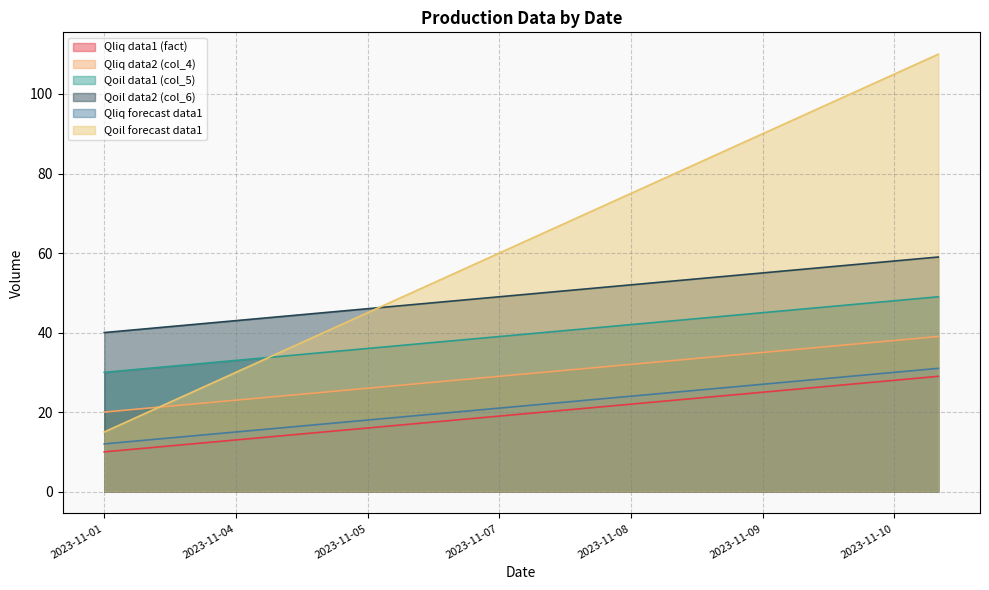

Reading left to right, list all the values displayed in this chart.

Qliq data1 (fact): 2023-11-01=10	2023-11-02=11	2023-11-03=12	2023-11-04=13	2023-11-04=14	2023-11-04=15	2023-11-05=16	2023-11-06=17	2023-11-07=18	2023-11-07=19	2023-11-07=20	2023-11-08=21	2023-11-08=22	2023-11-08=23	2023-11-08=24	2023-11-09=25	2023-11-10=26	2023-11-10=27	2023-11-10=28	2023-11-10=29
Qliq data2 (col_4): 2023-11-01=20	2023-11-02=21	2023-11-03=22	2023-11-04=23	2023-11-04=24	2023-11-04=25	2023-11-05=26	2023-11-06=27	2023-11-07=28	2023-11-07=29	2023-11-07=30	2023-11-08=31	2023-11-08=32	2023-11-08=33	2023-11-08=34	2023-11-09=35	2023-11-10=36	2023-11-10=37	2023-11-10=38	2023-11-10=39
Qoil data1 (col_5): 2023-11-01=30	2023-11-02=31	2023-11-03=32	2023-11-04=33	2023-11-04=34	2023-11-04=35	2023-11-05=36	2023-11-06=37	2023-11-07=38	2023-11-07=39	2023-11-07=40	2023-11-08=41	2023-11-08=42	2023-11-08=43	2023-11-08=44	2023-11-09=45	2023-11-10=46	2023-11-10=47	2023-11-10=48	2023-11-10=49
Qoil data2 (col_6): 2023-11-01=40	2023-11-02=41	2023-11-03=42	2023-11-04=43	2023-11-04=44	2023-11-04=45	2023-11-05=46	2023-11-06=47	2023-11-07=48	2023-11-07=49	2023-11-07=50	2023-11-08=51	2023-11-08=52	2023-11-08=53	2023-11-08=54	2023-11-09=55	2023-11-10=56	2023-11-10=57	2023-11-10=58	2023-11-10=59
Qliq forecast data1: 2023-11-01=12	2023-11-02=13	2023-11-03=14	2023-11-04=15	2023-11-04=16	2023-11-04=17	2023-11-05=18	2023-11-06=19	2023-11-07=20	2023-11-07=21	2023-11-07=22	2023-11-08=23	2023-11-08=24	2023-11-08=25	2023-11-08=26	2023-11-09=27	2023-11-10=28	2023-11-10=29	2023-11-10=30	2023-11-10=31
Qoil forecast data1: 2023-11-01=15	2023-11-02=20	2023-11-03=25	2023-11-04=30	2023-11-04=35	2023-11-04=40	2023-11-05=45	2023-11-06=50	2023-11-07=55	2023-11-07=60	2023-11-07=65	2023-11-08=70	2023-11-08=75	2023-11-08=80	2023-11-08=85	2023-11-09=90	2023-11-10=95	2023-11-10=100	2023-11-10=105	2023-11-10=110